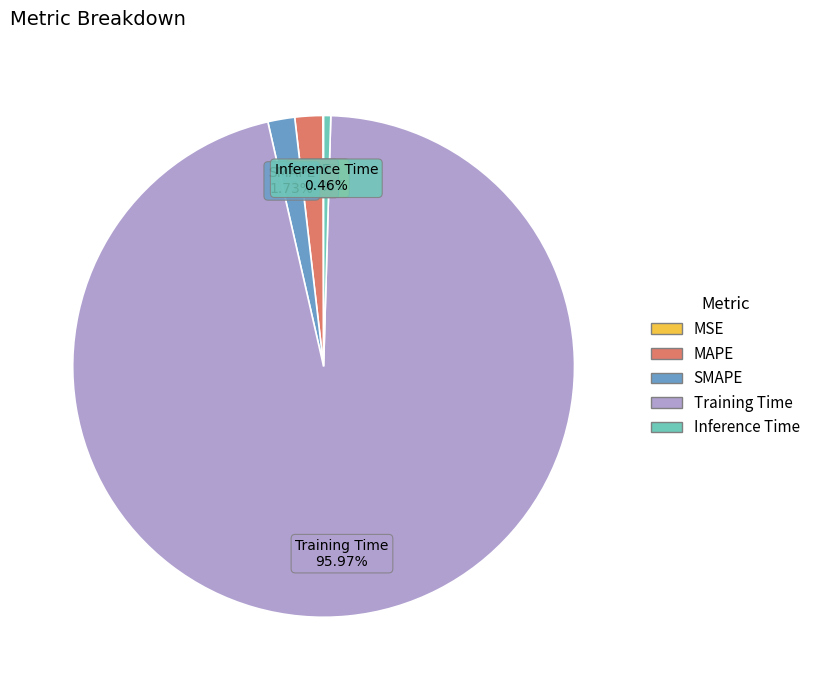

What percentage is the Training Time slice, to the nearest percent?

96%